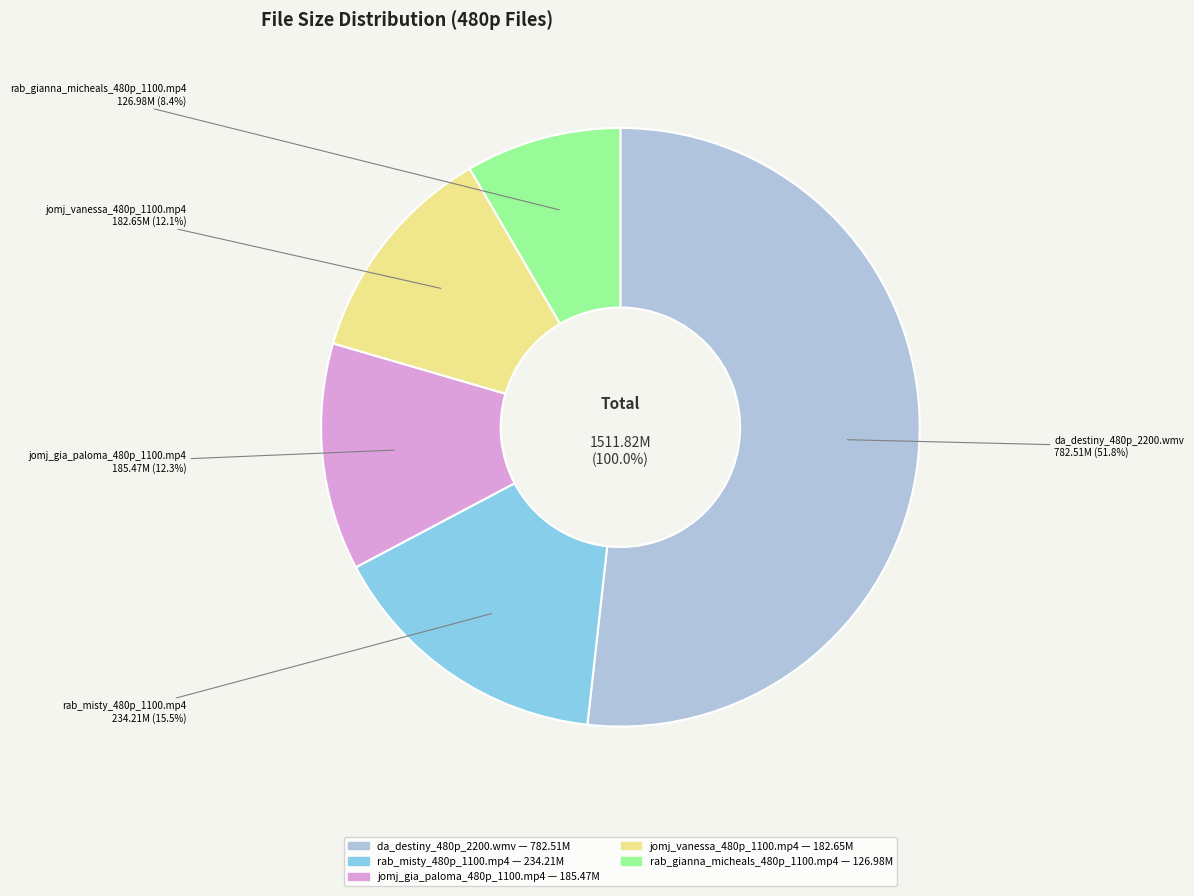

Which category accounts for the majority?

da_destiny_480p_2200.wmv